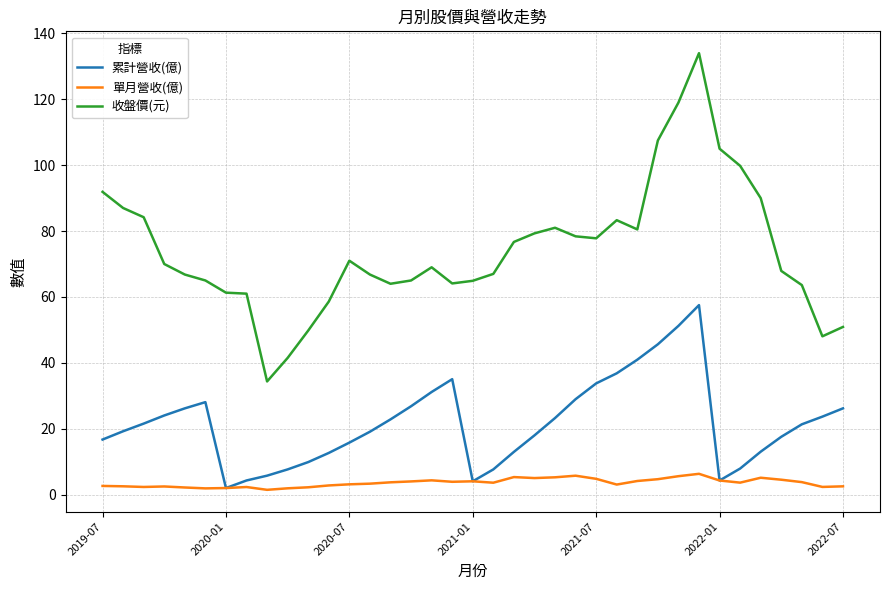

What are all the series names shown in the legend?

累計營收(億), 單月營收(億), 收盤價(元)